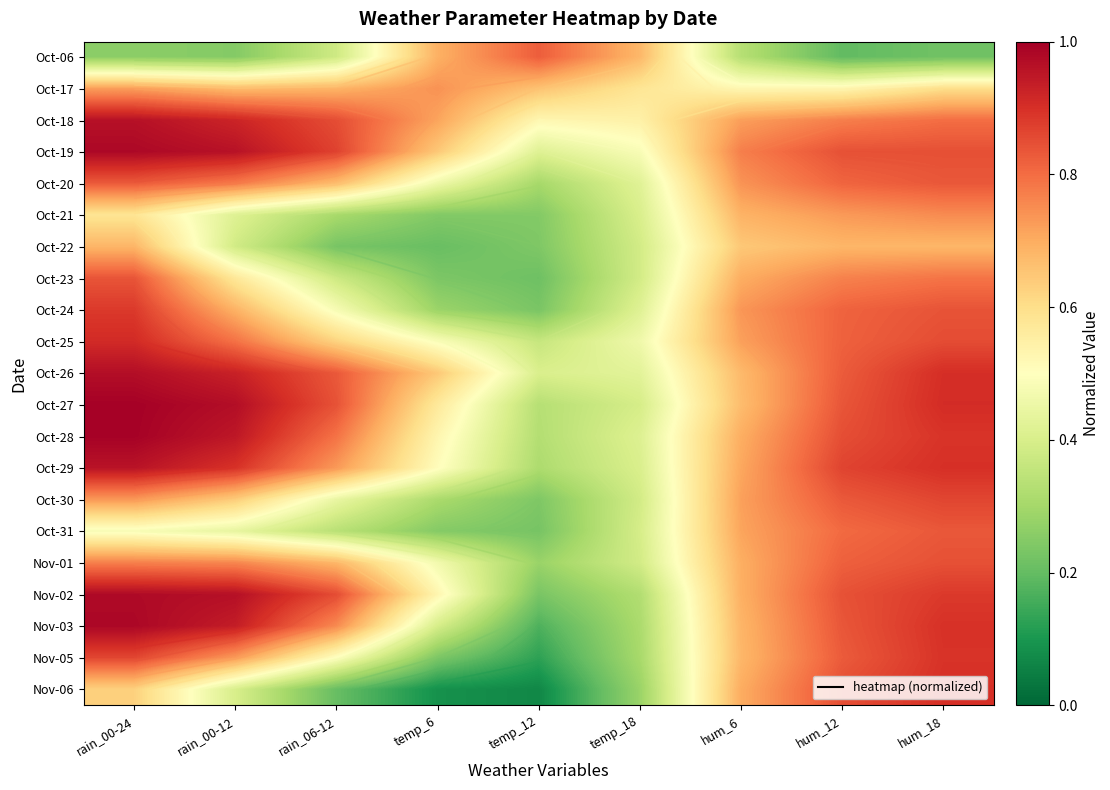

What is the highest value of the Oct-28 series?

1.0